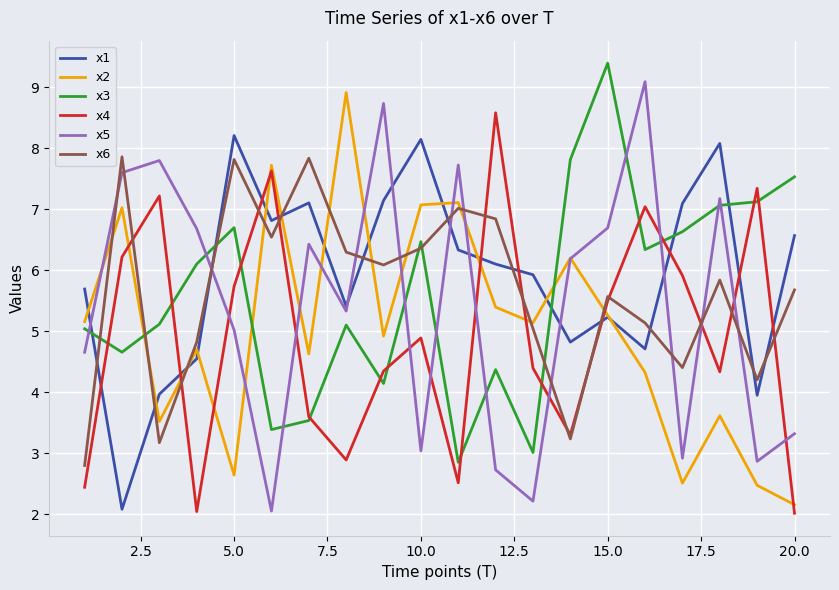

Which series ends up on top after the final intersection of x4 and x1?

x1